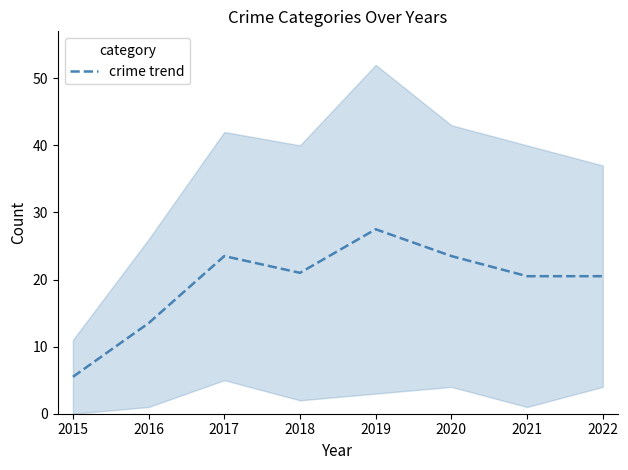

What is the sum of all values?

155.5